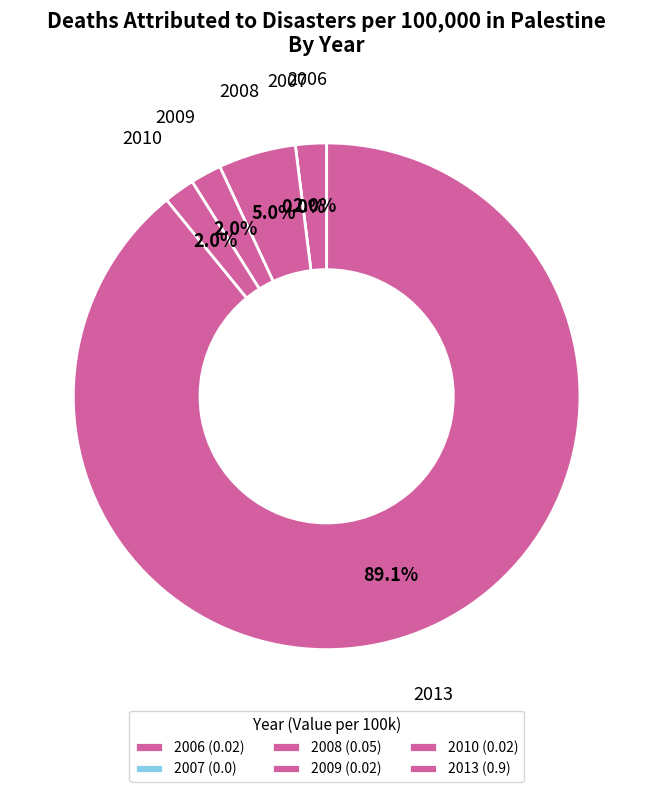

To the nearest percent, what percentage of the pie is 2013?

89%